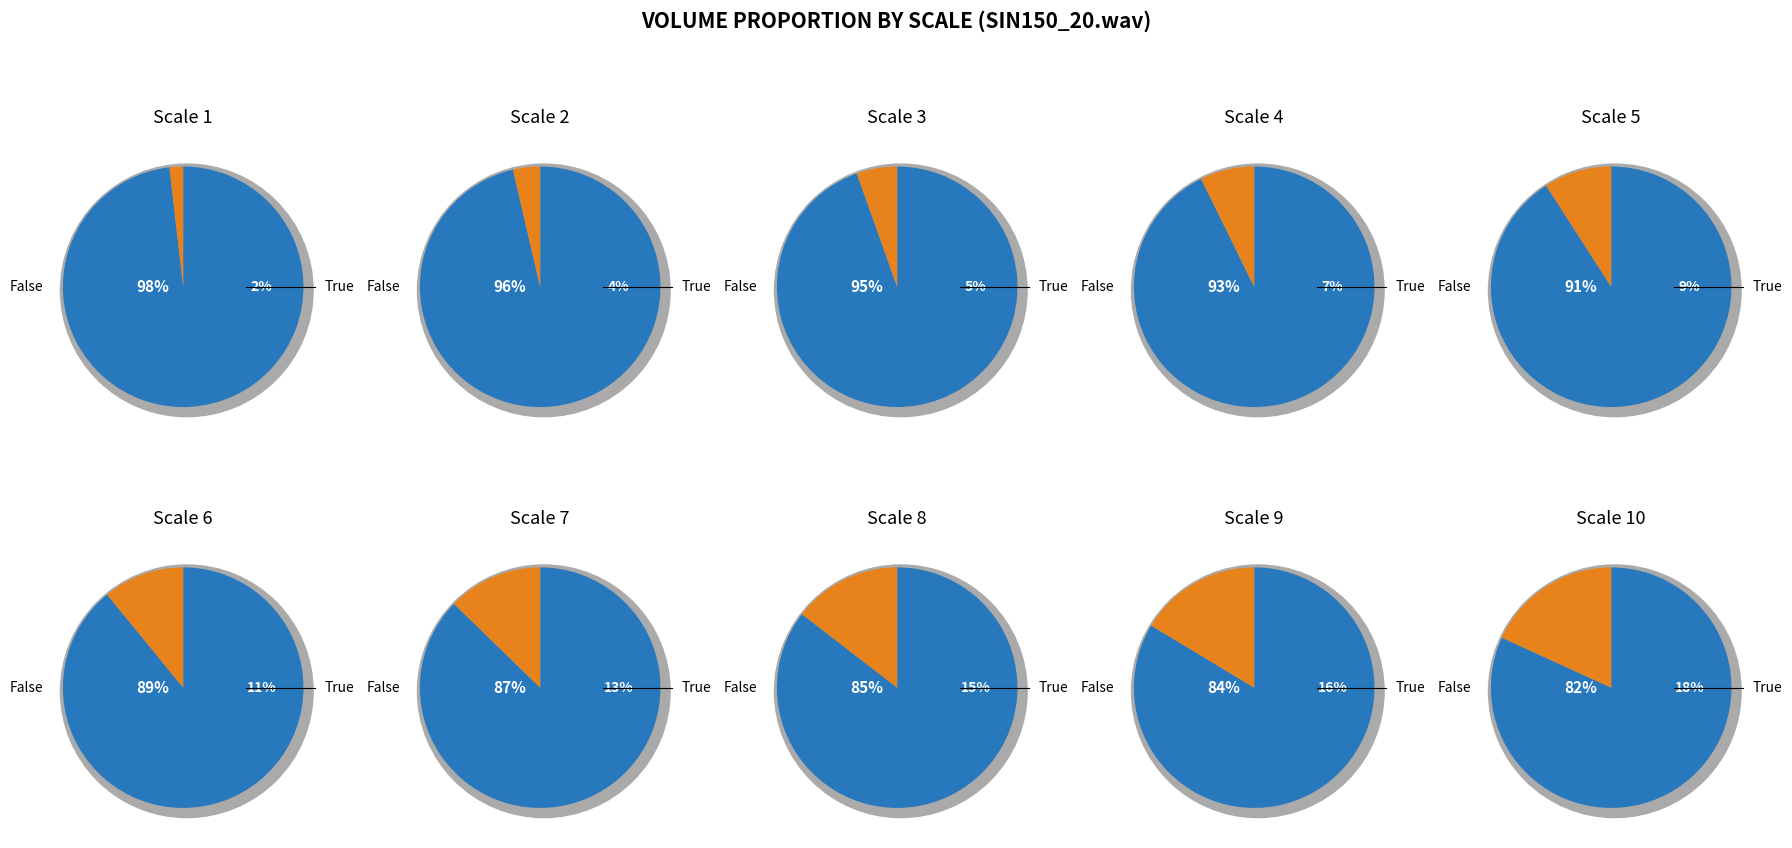

How many slices are in this pie chart?

10